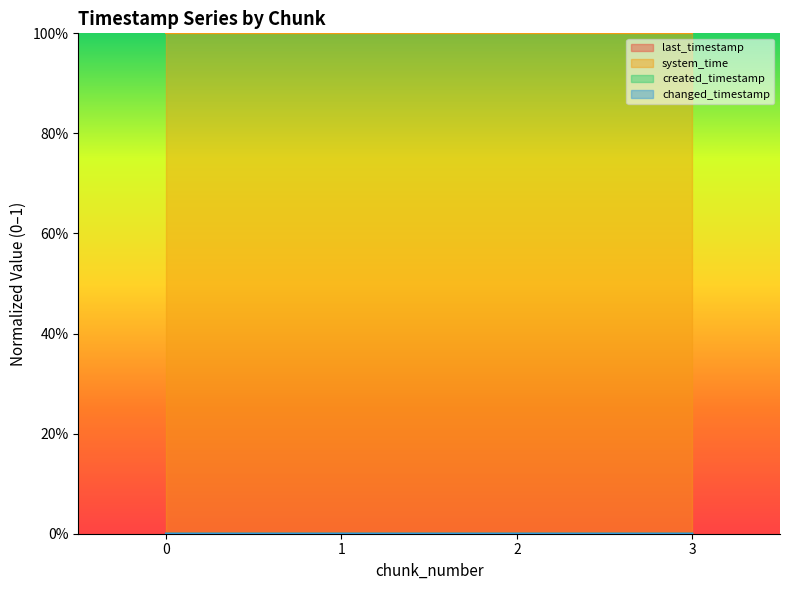

At which category is the sum across all series the highest?

3